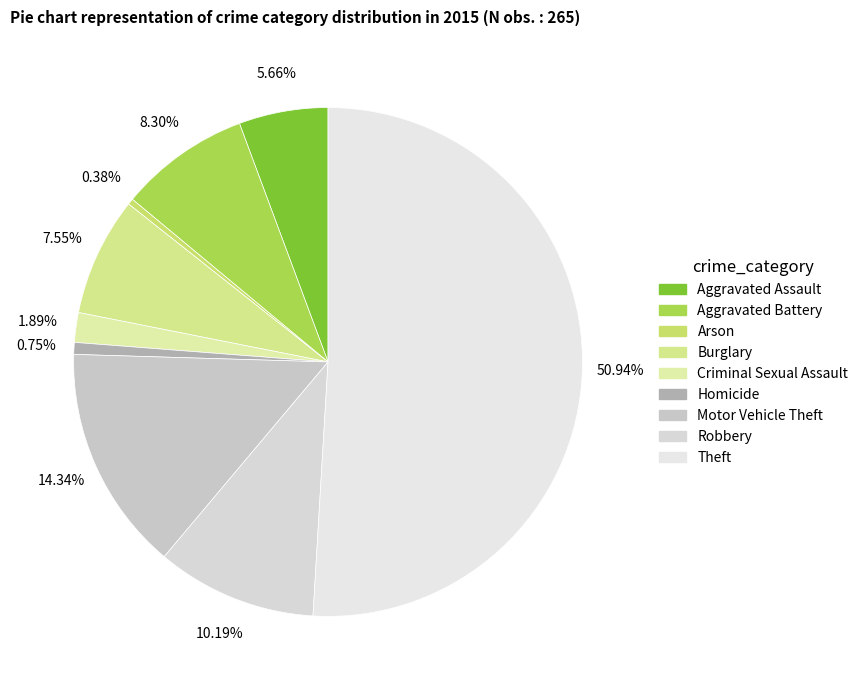

Combined, what portion of the pie is Aggravated Battery and Aggravated Assault?

14.0%